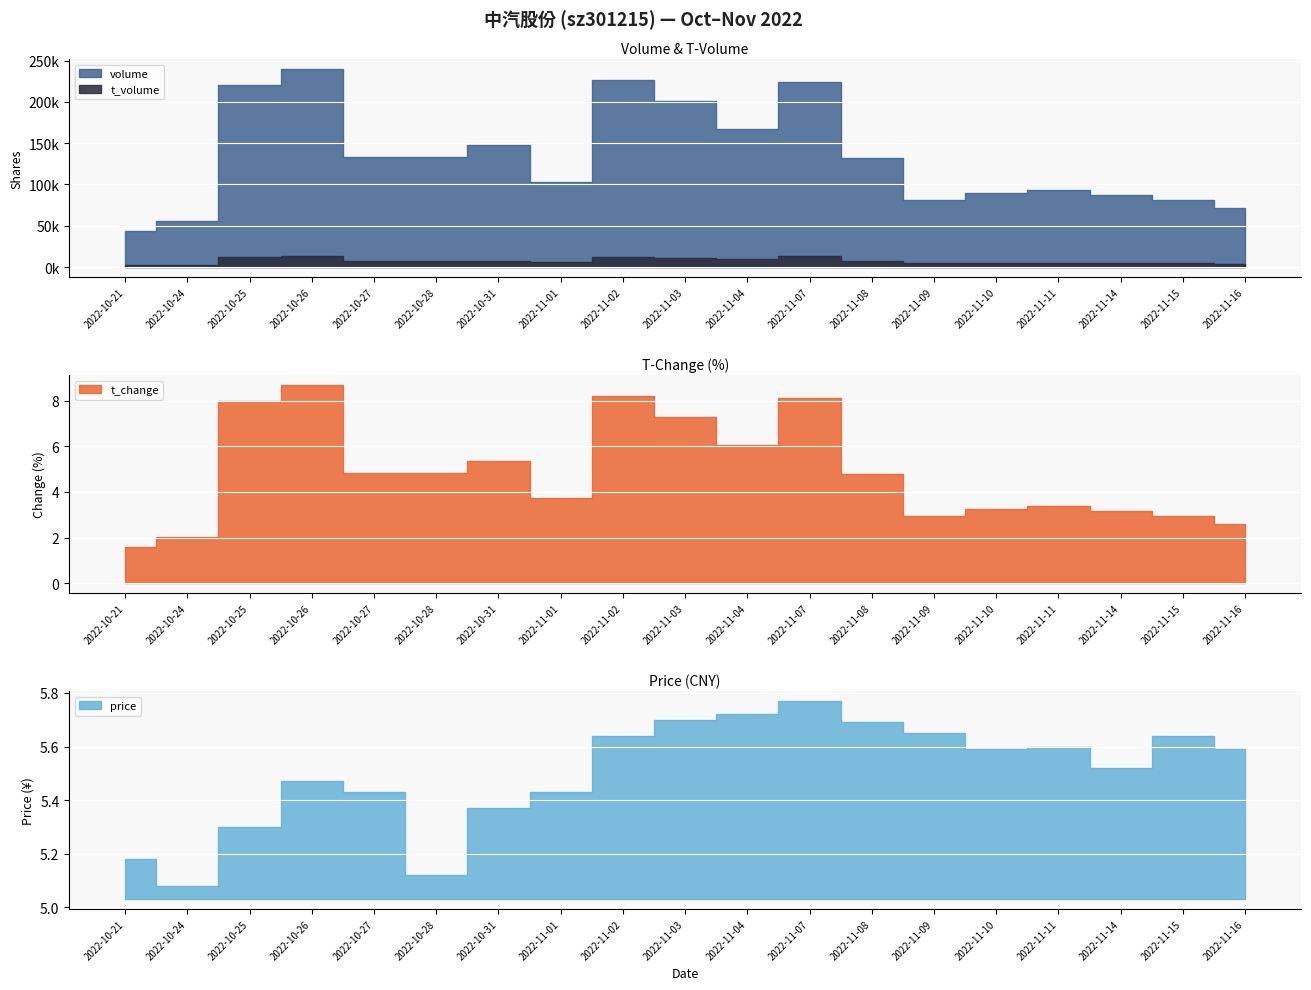

What is the lowest value of the volume series?

43518.0